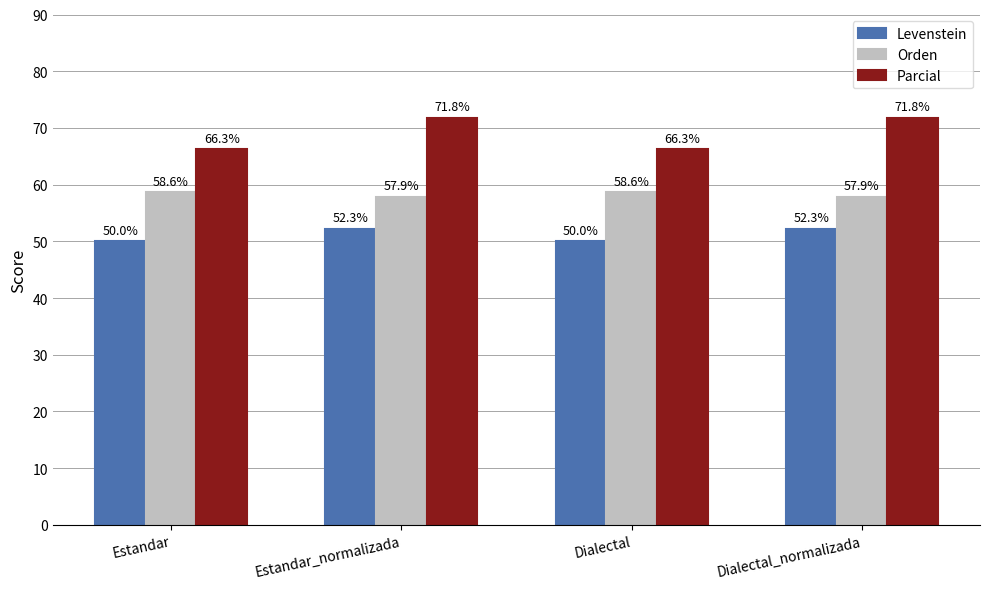

Reading right to left, transcribe all the data shown in this chart.

Levenstein: Dialectal_normalizada=52.3	Dialectal=50.0	Estandar_normalizada=52.3	Estandar=50.0
Orden: Dialectal_normalizada=57.9	Dialectal=58.6	Estandar_normalizada=57.9	Estandar=58.6
Parcial: Dialectal_normalizada=71.8	Dialectal=66.3	Estandar_normalizada=71.8	Estandar=66.3